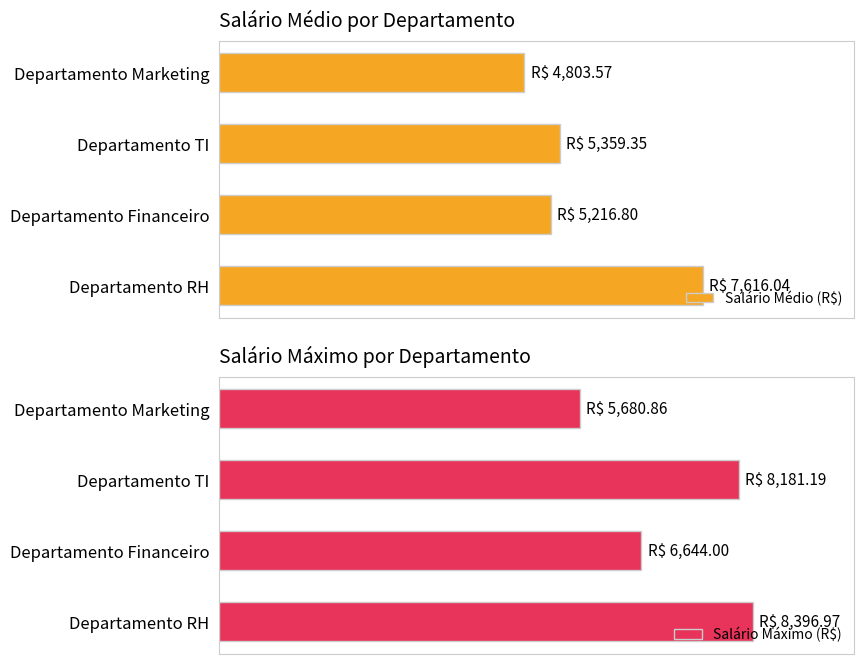

Are the bars grouped side by side (vs. stacked)?

Yes